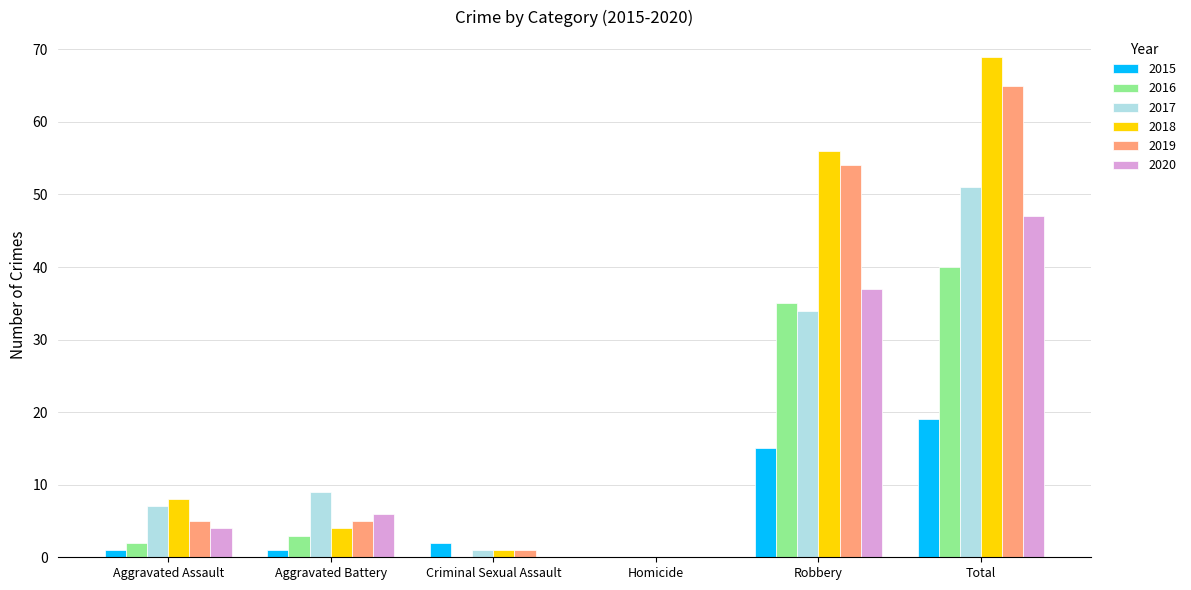

Does the chart contain stacked bars?

No